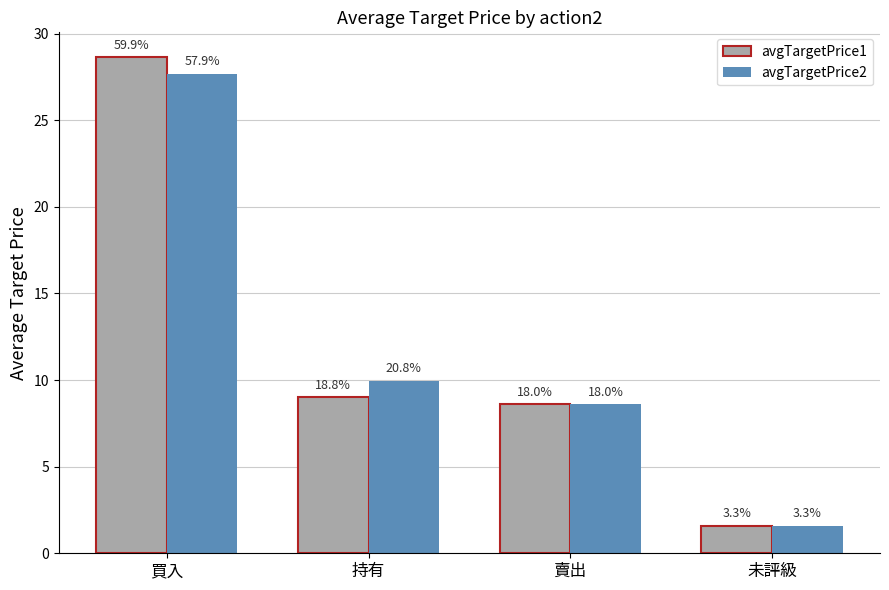

Rank the categories by avgTargetPrice1 value from highest to lowest.

買入, 持有, 賣出, 未評級